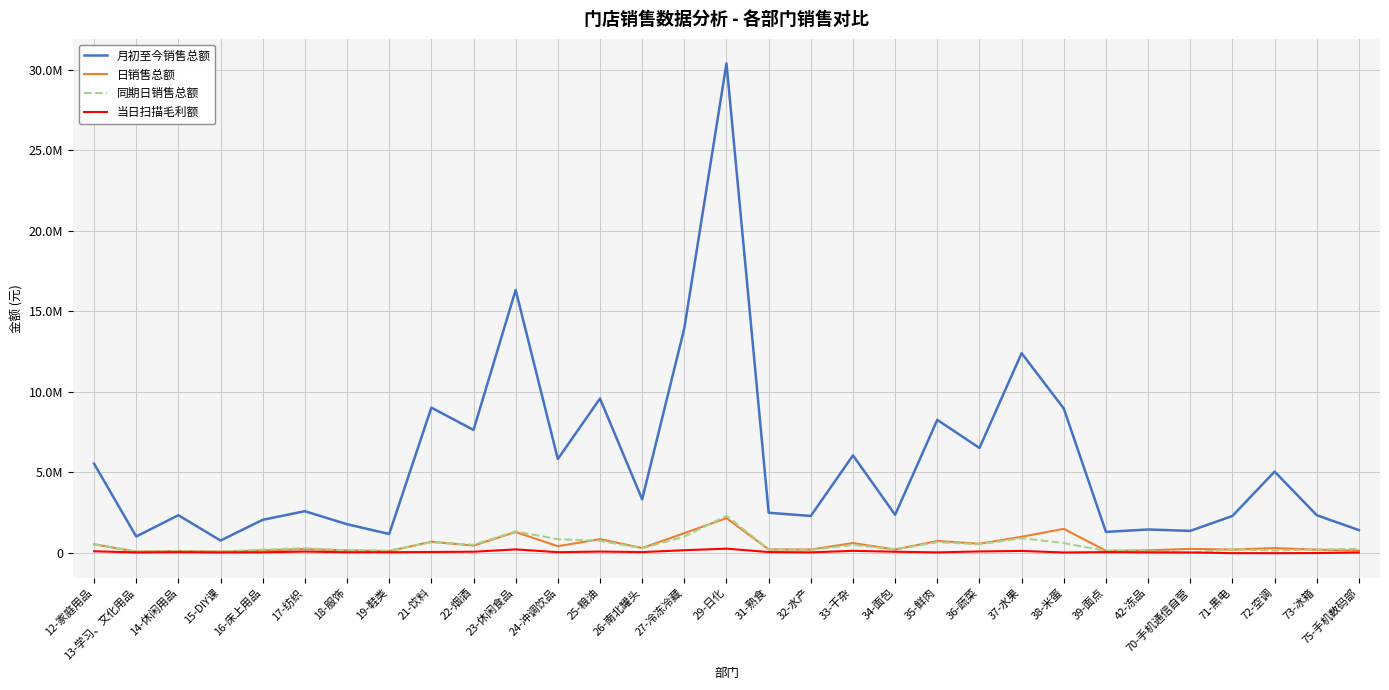

Is it true that 同期日销售总额 equals 65330.7 at 16-床上用品?

False